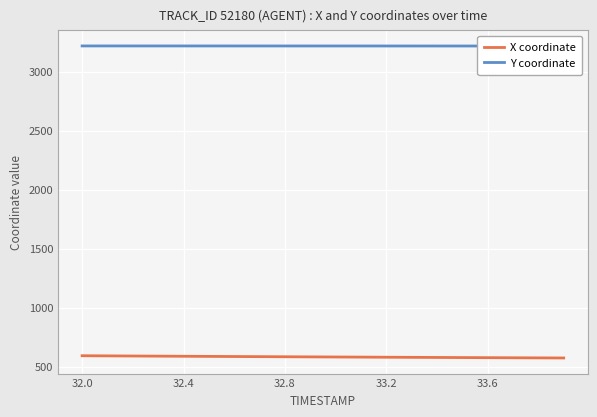

What is the highest value of the X coordinate series?

591.7